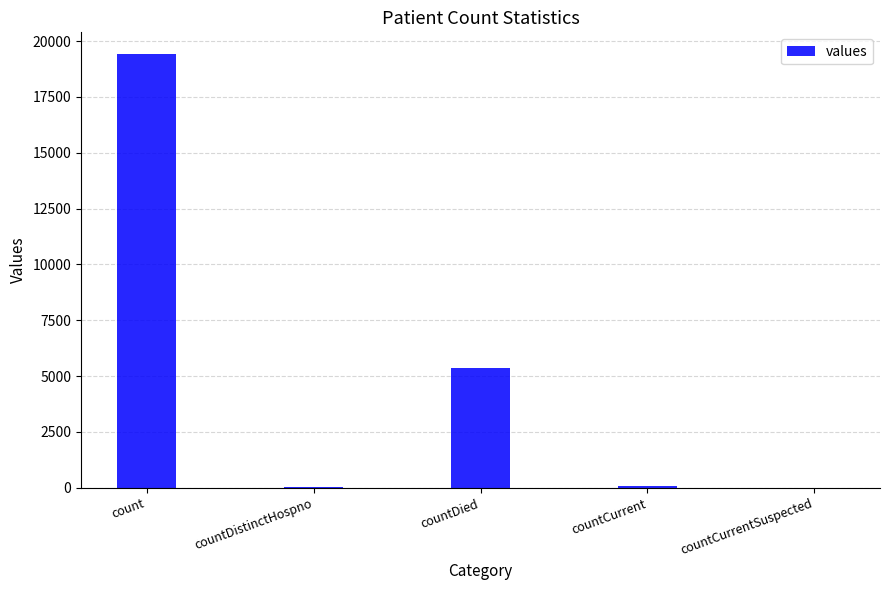

True or false: the data shows 5357 at countDied.

True